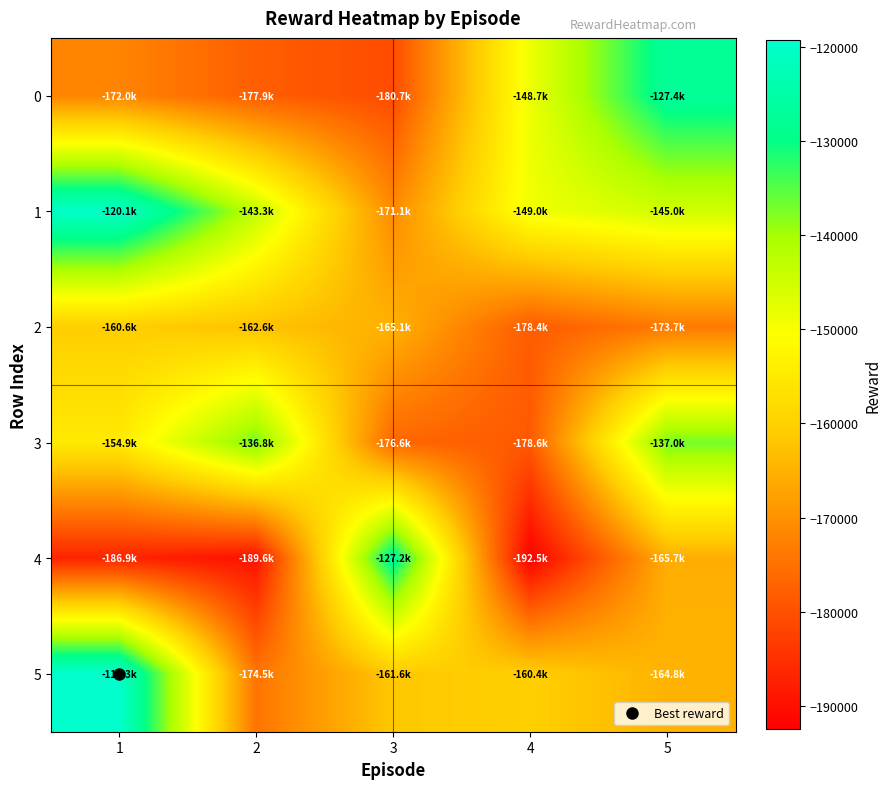

At which category is the sum across all series the highest?

5